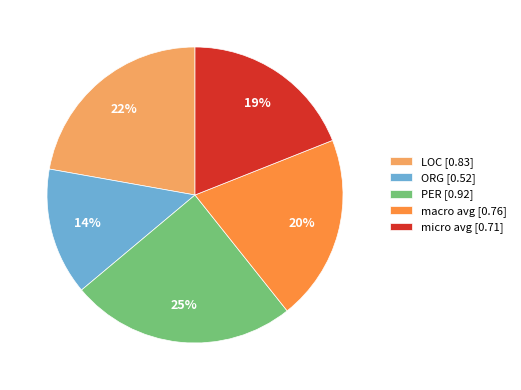

Is there any slice that represents more than half of the pie?

No